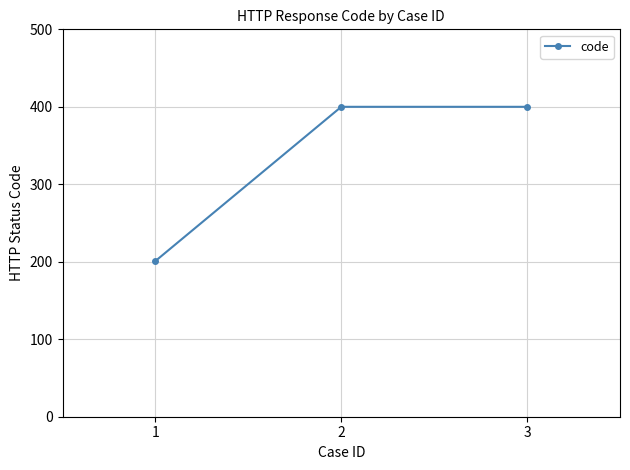

What is the maximum value shown in the chart?

400